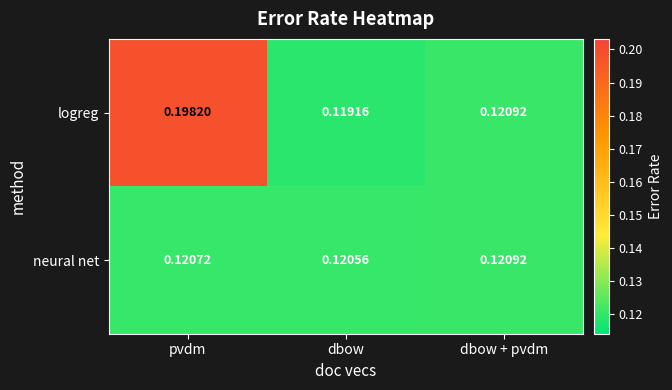

Which series has the widest spread of values?

logreg